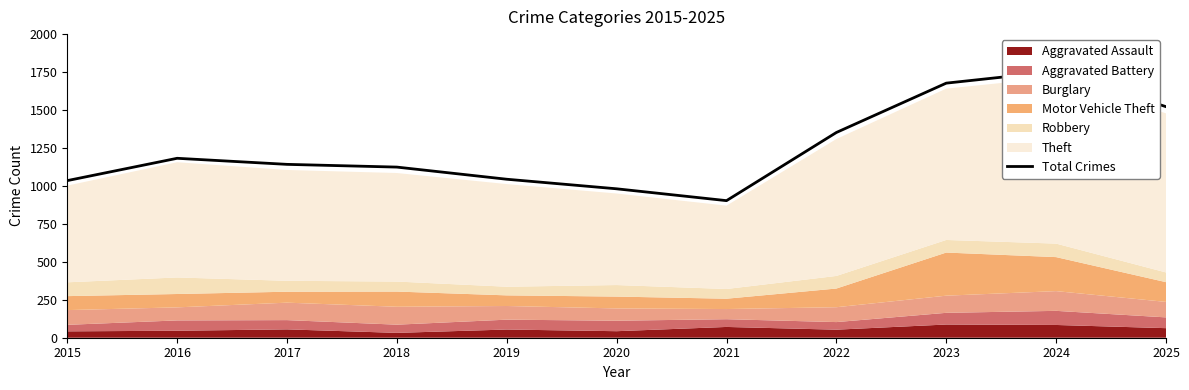

Rank the categories by value from highest to lowest.

2024, 2023, 2025, 2022, 2016, 2017, 2018, 2019, 2015, 2020, 2021